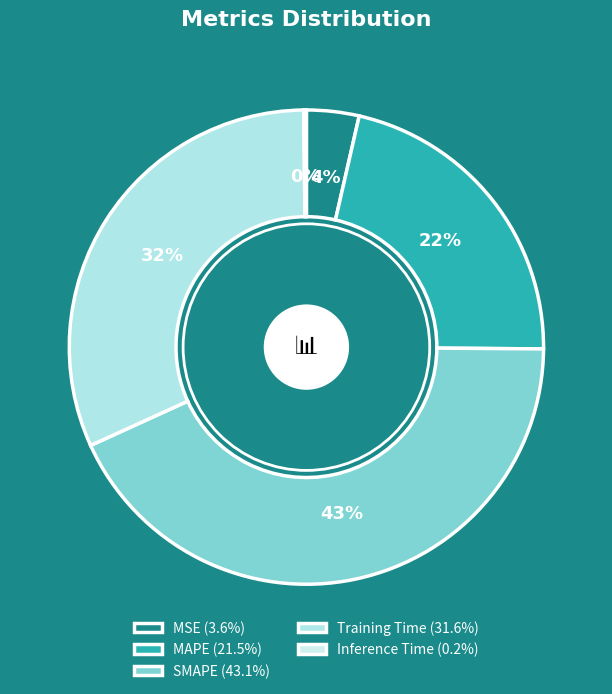

To the nearest percent, what is the difference between the largest and smallest slice percentages?

43%